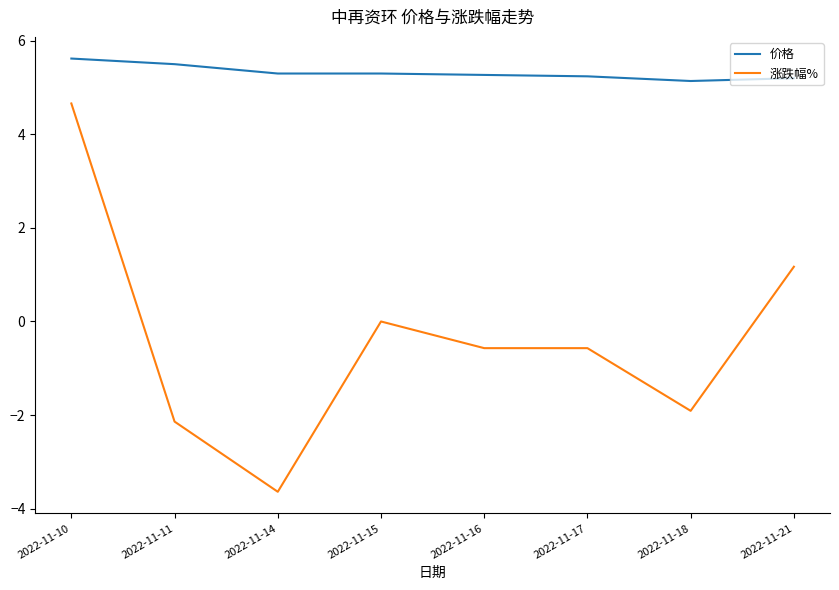

True or false: 涨跌幅% and 价格 cross at least once.

False